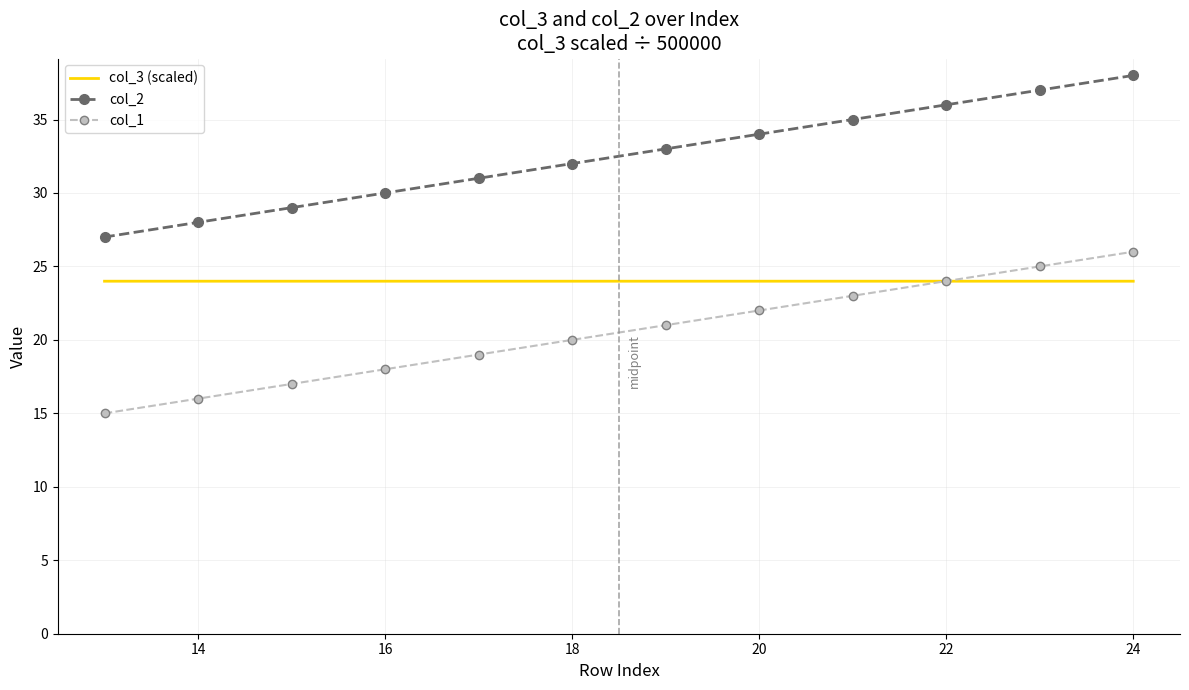

What is the minimum value for col_3 (scaled)?

24.0